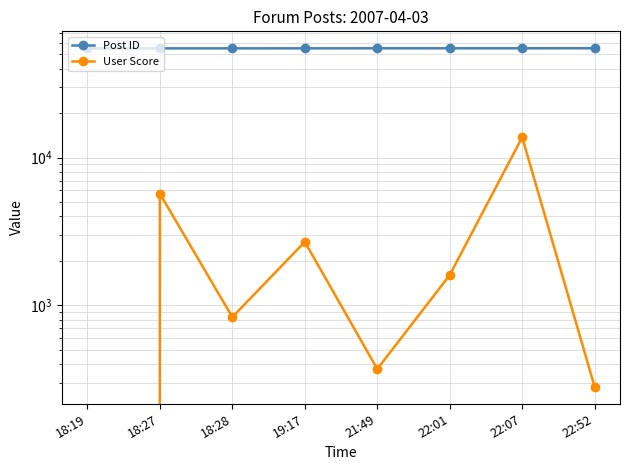

Reading left to right, list all the values displayed in this chart.

Post ID: 18:19=54884	18:27=54888	18:28=54889	19:17=54897	21:49=54948	22:01=54952	22:07=54954	22:52=54972
User Score: 18:19=0	18:27=5703	18:28=833	19:17=2693	21:49=371	22:01=1604	22:07=13728	22:52=281